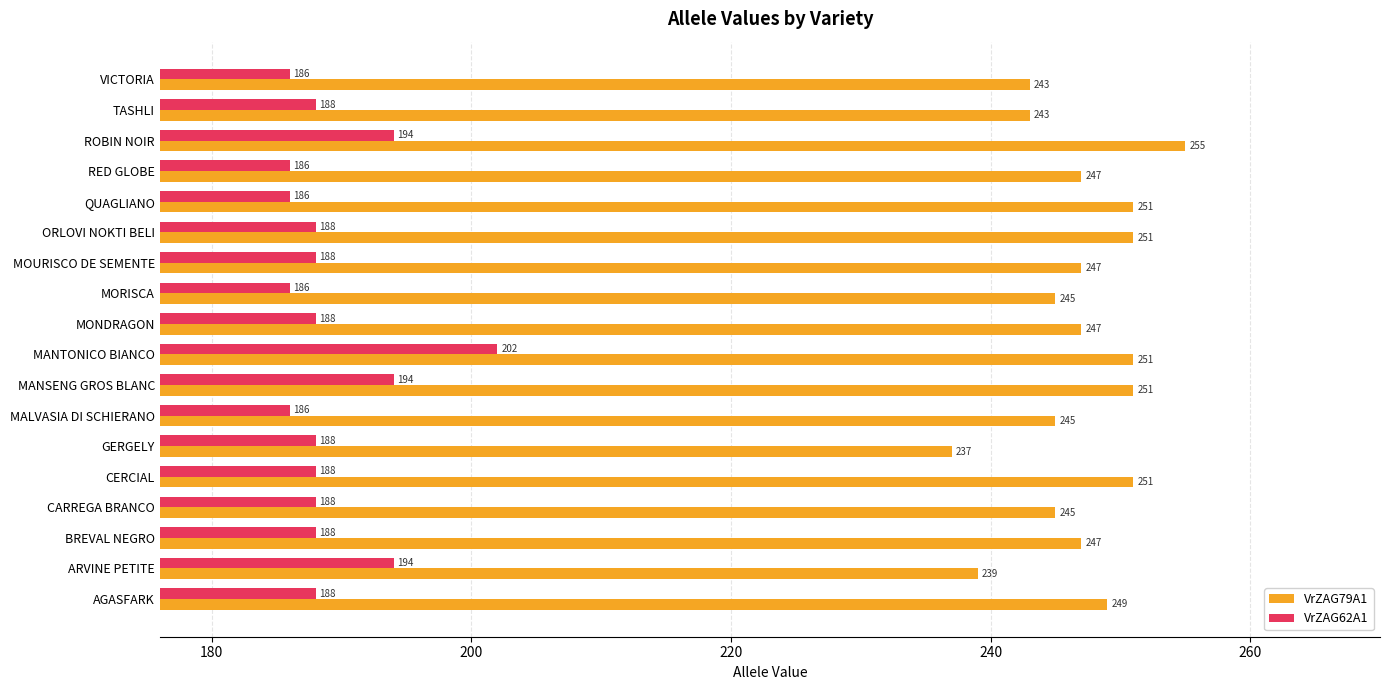

True or false: VrZAG62A1 has a value of 67 at VICTORIA.

False